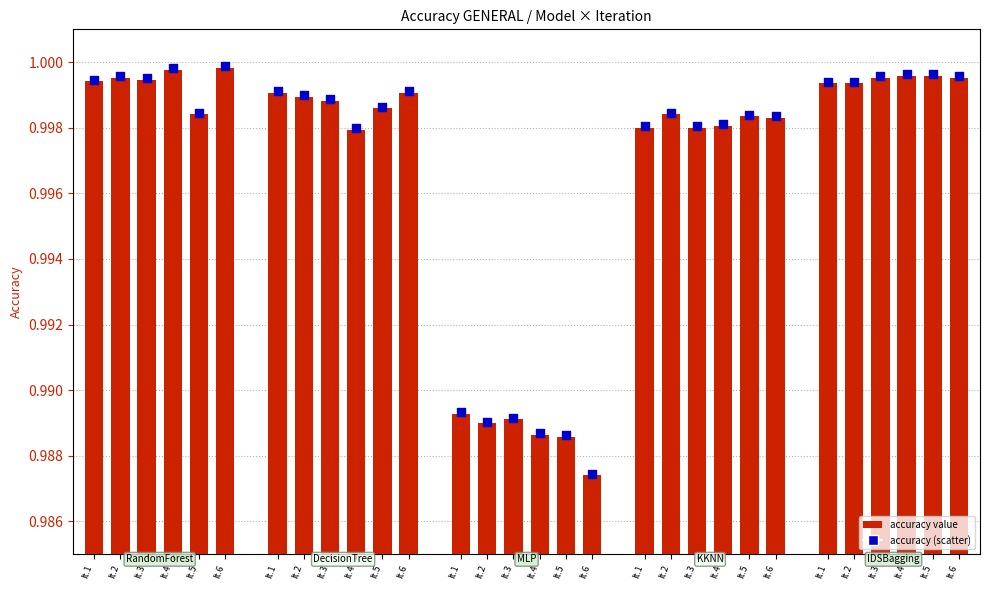

Between It.5 and It.2, which is larger?

It.2